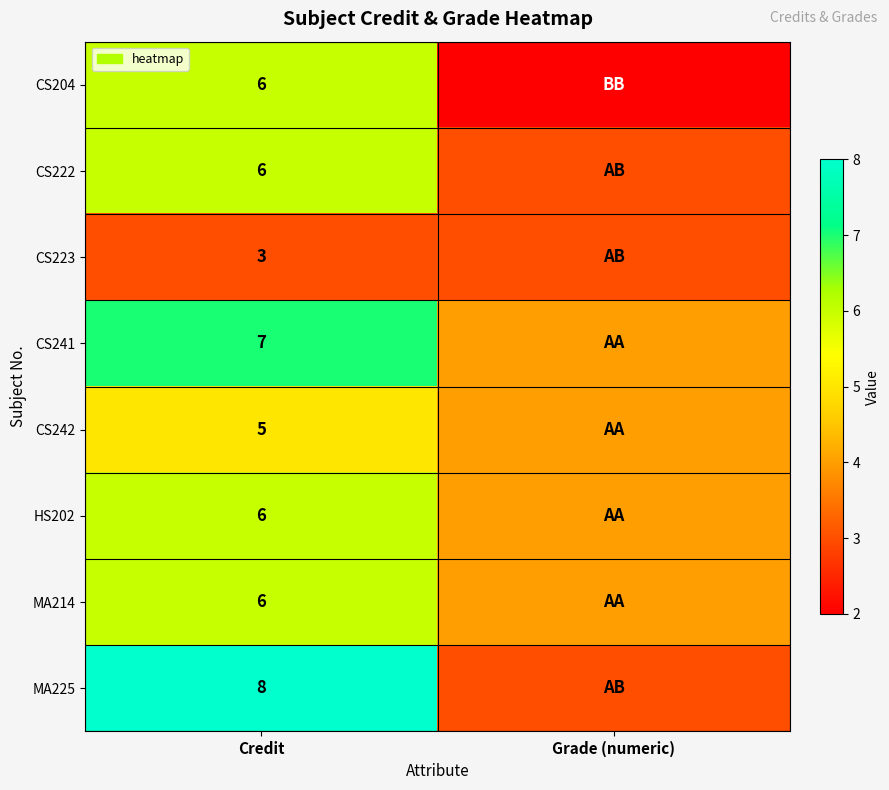

Is it true that HS202 equals 6 at Credit?

True